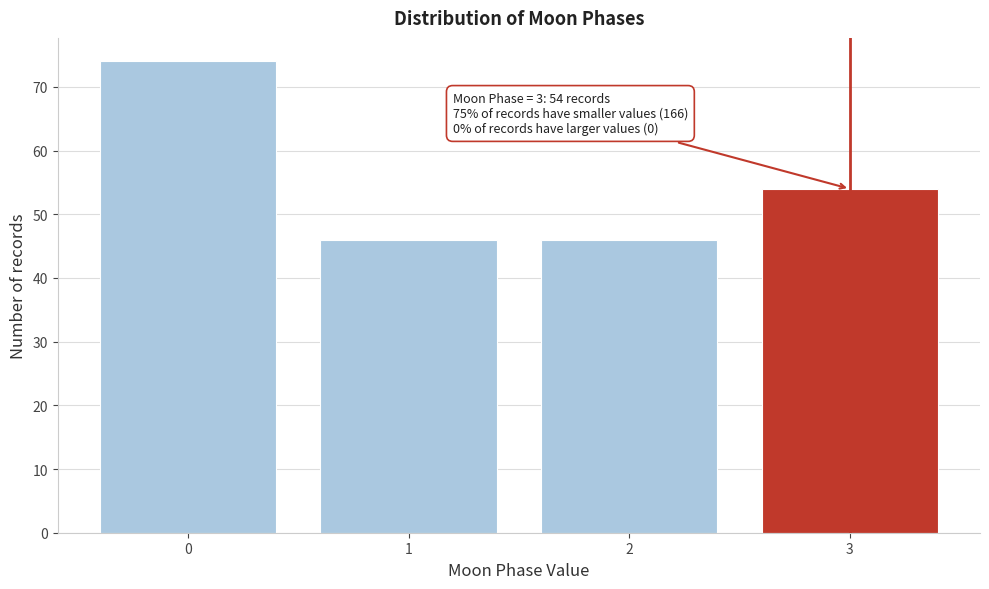

Reading right to left, what are all the values shown in this chart?

3=54	2=46	1=46	0=74